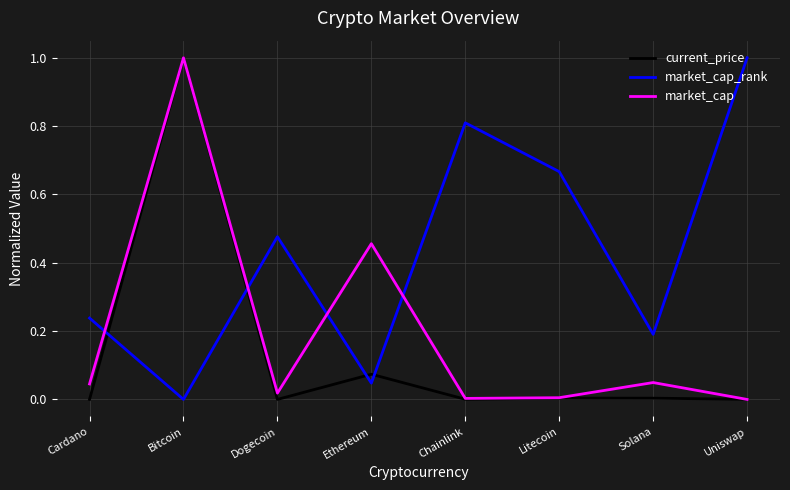

Is it true that market_cap equals 0.1 at Solana?

False